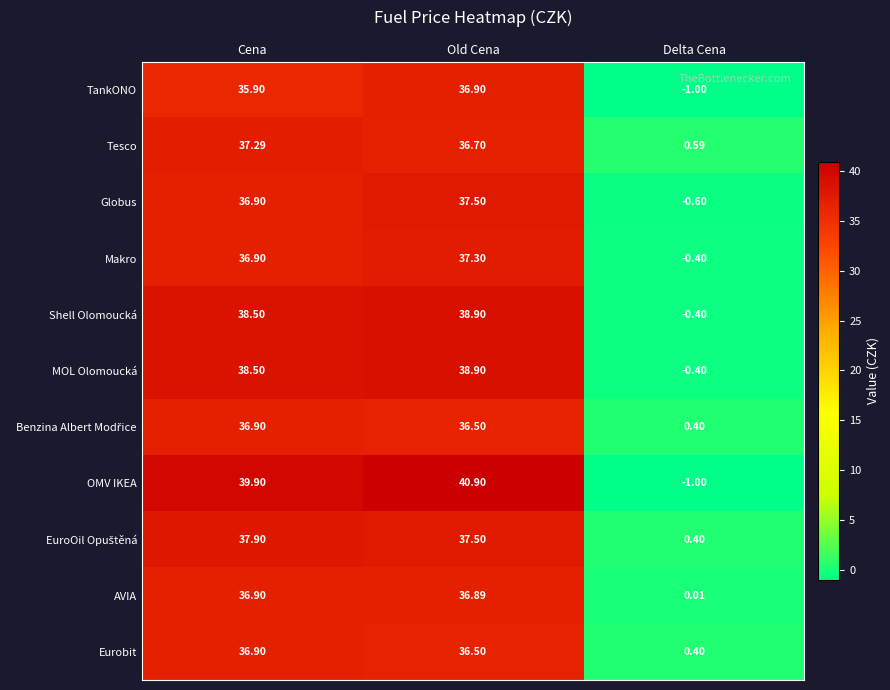

Which category has the lowest value in the Tesco series?

Delta Cena